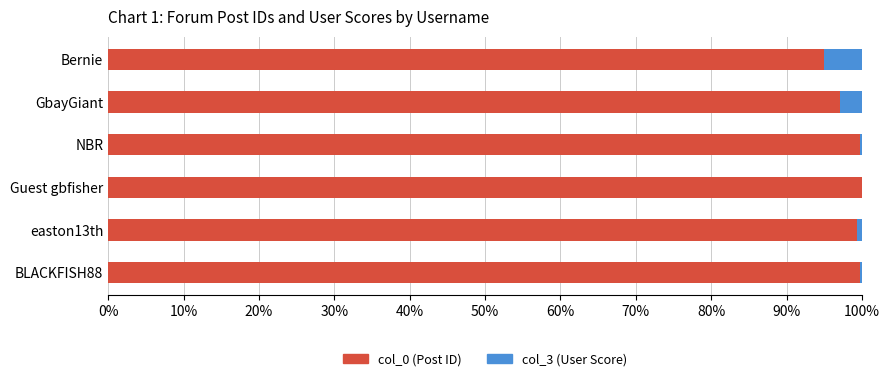

What is the sum of the col_0 (Post ID) values at GbayGiant and Guest gbfisher?

197.1